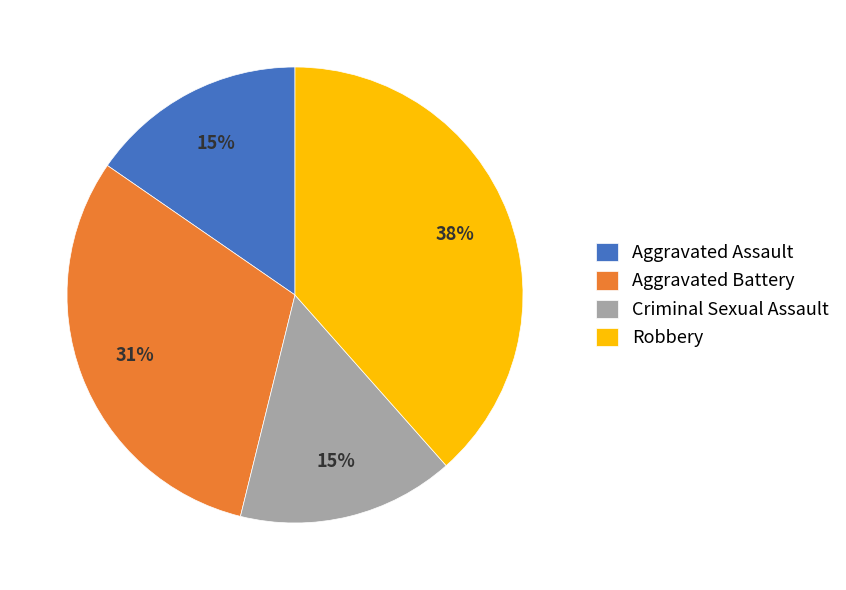

Is it true that Aggravated Assault is 15% of the pie?

True